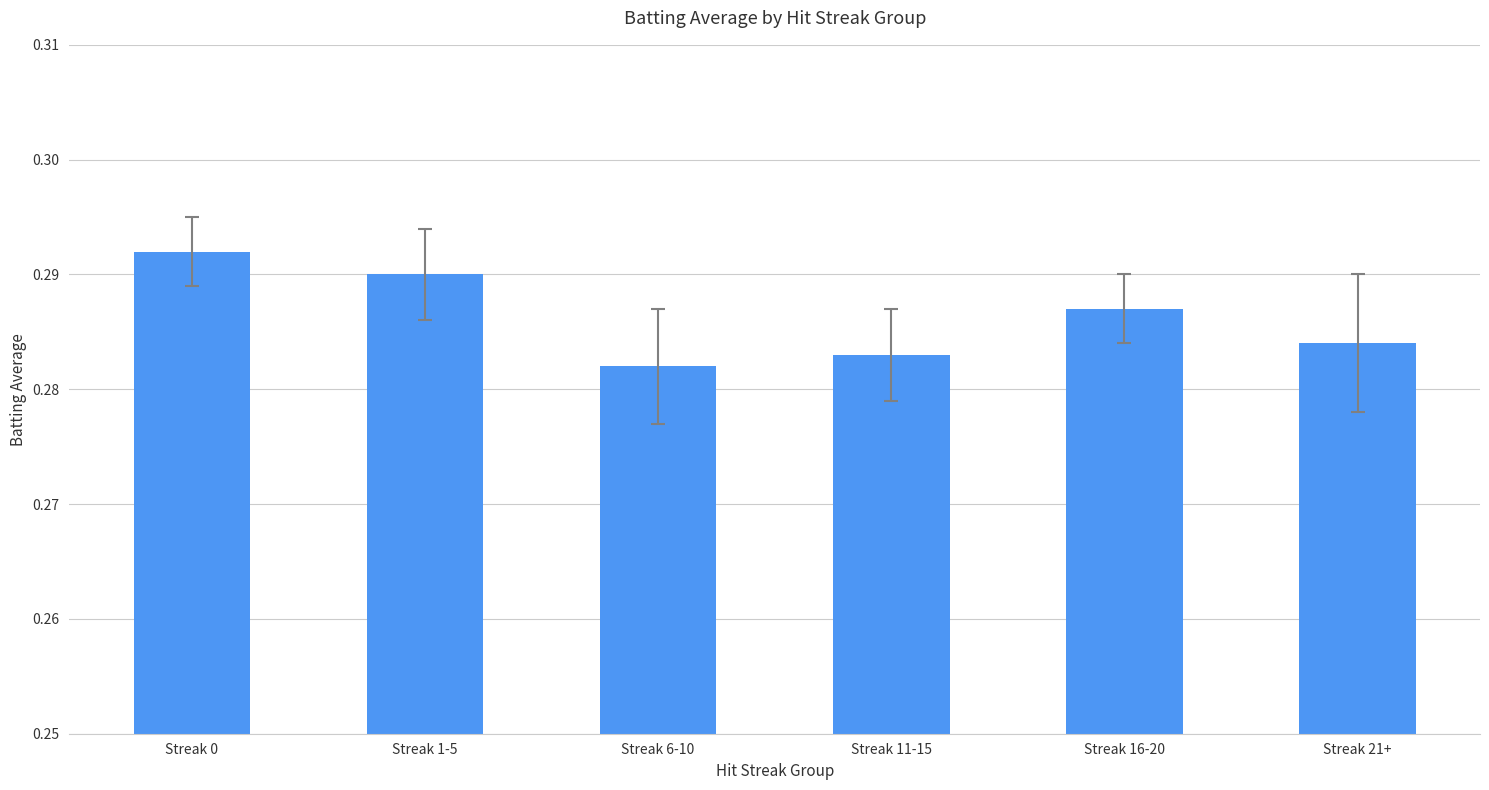

What is the sum of the values at Streak 21+ and Streak 1-5?

0.6